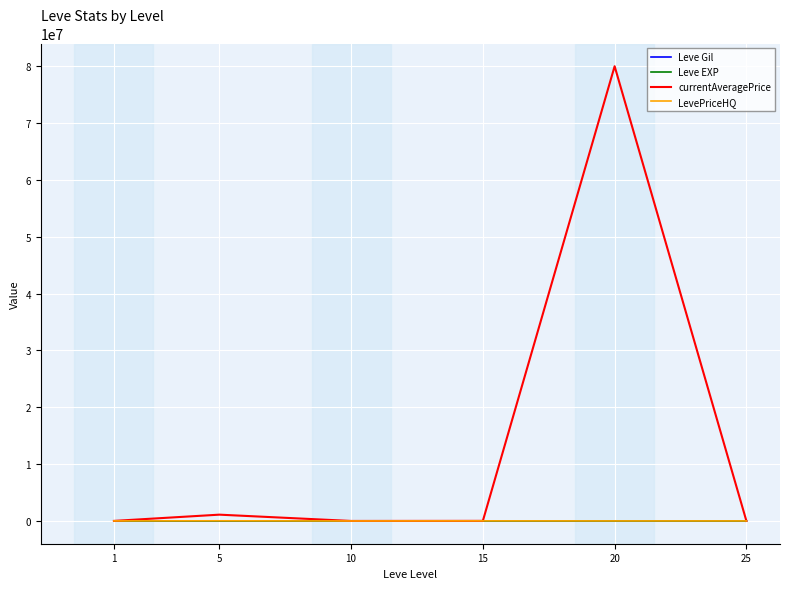

What is the minimum value shown in the chart?

4.3